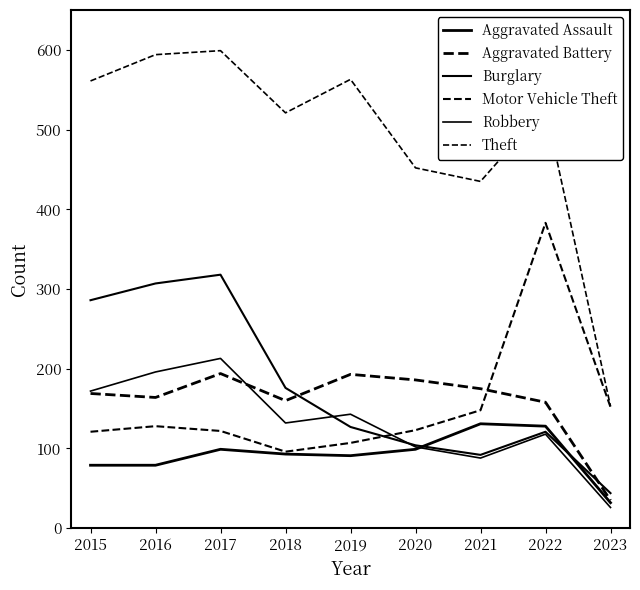

True or false: Burglary and Theft intersect in this chart.

False